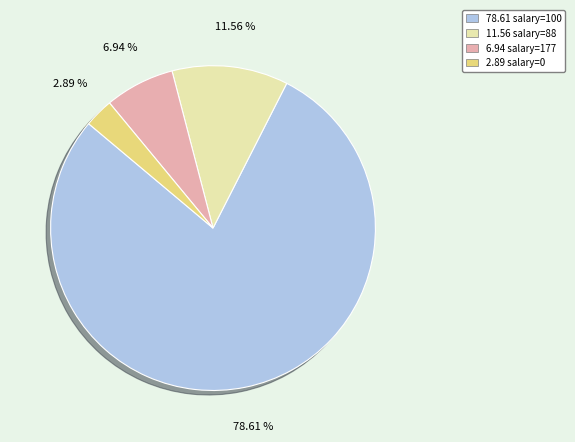

Rank the categories by value from lowest to highest.

2.89 salary=0, 6.94 salary=177, 11.56 salary=88, 78.61 salary=100